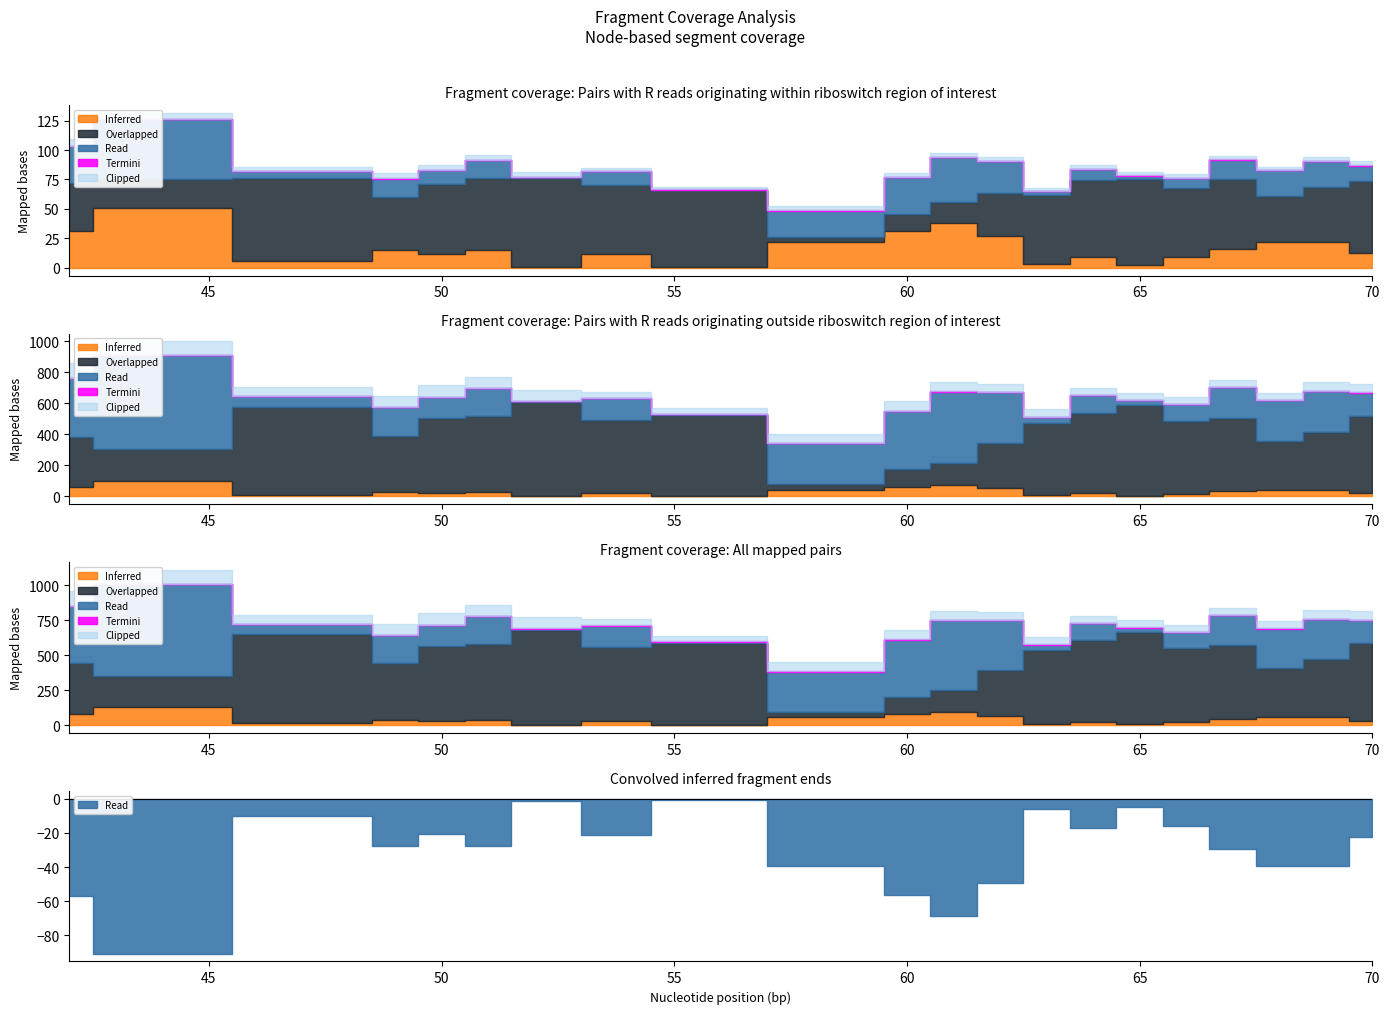

The length series shows 77.2 at 35. True or false?

False